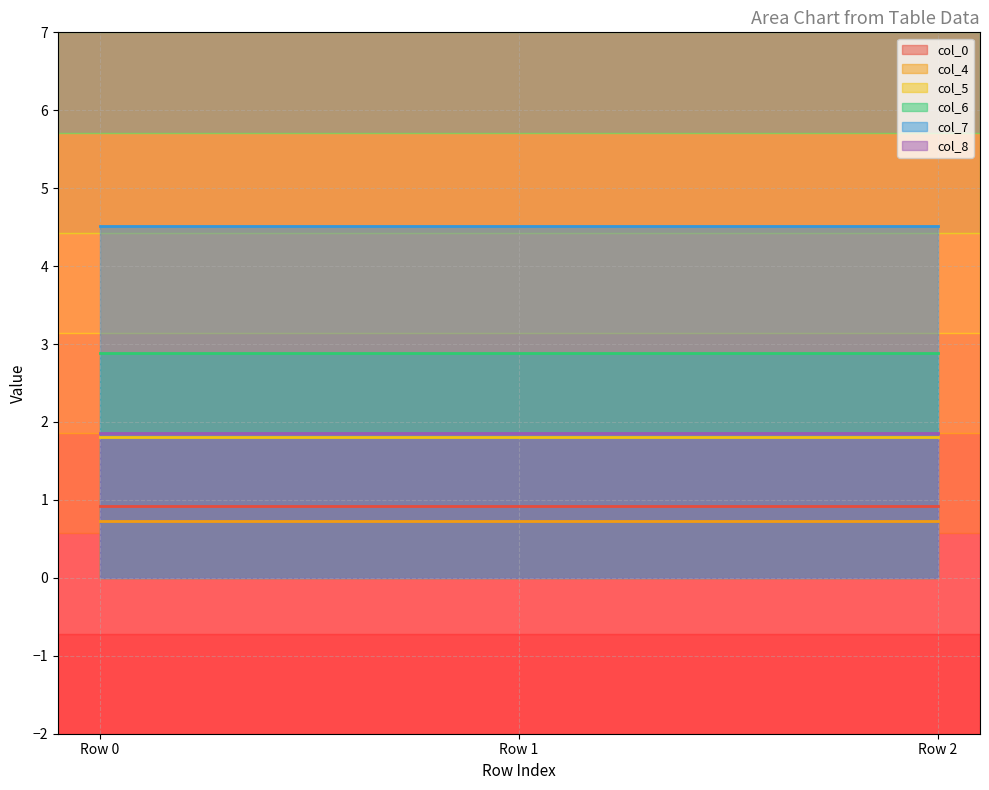

List the labels in order of col_8 value, smallest first.

Row 0, Row 1, Row 2